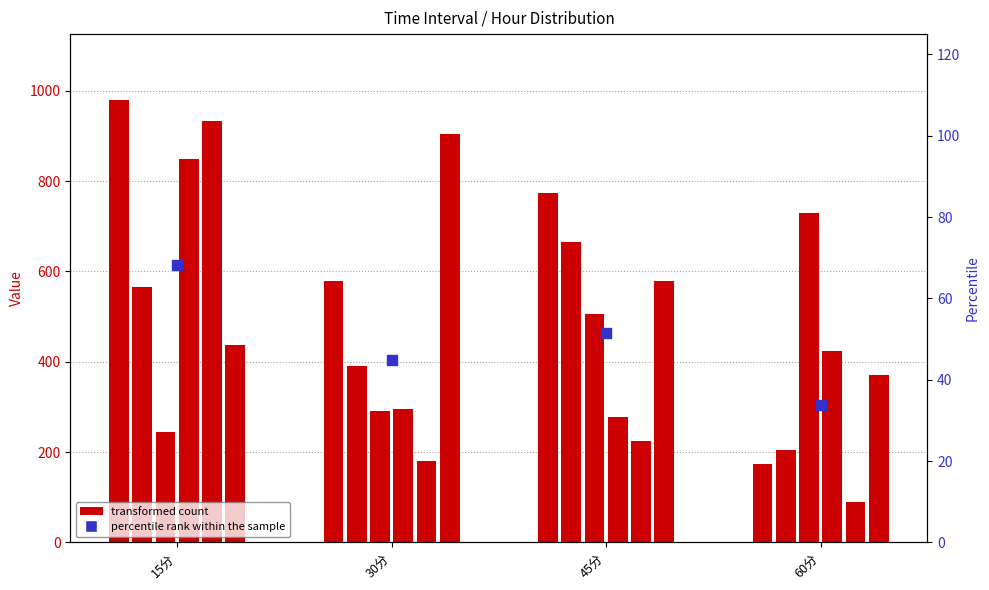

At how many categories does at least one series exceed 372?

3